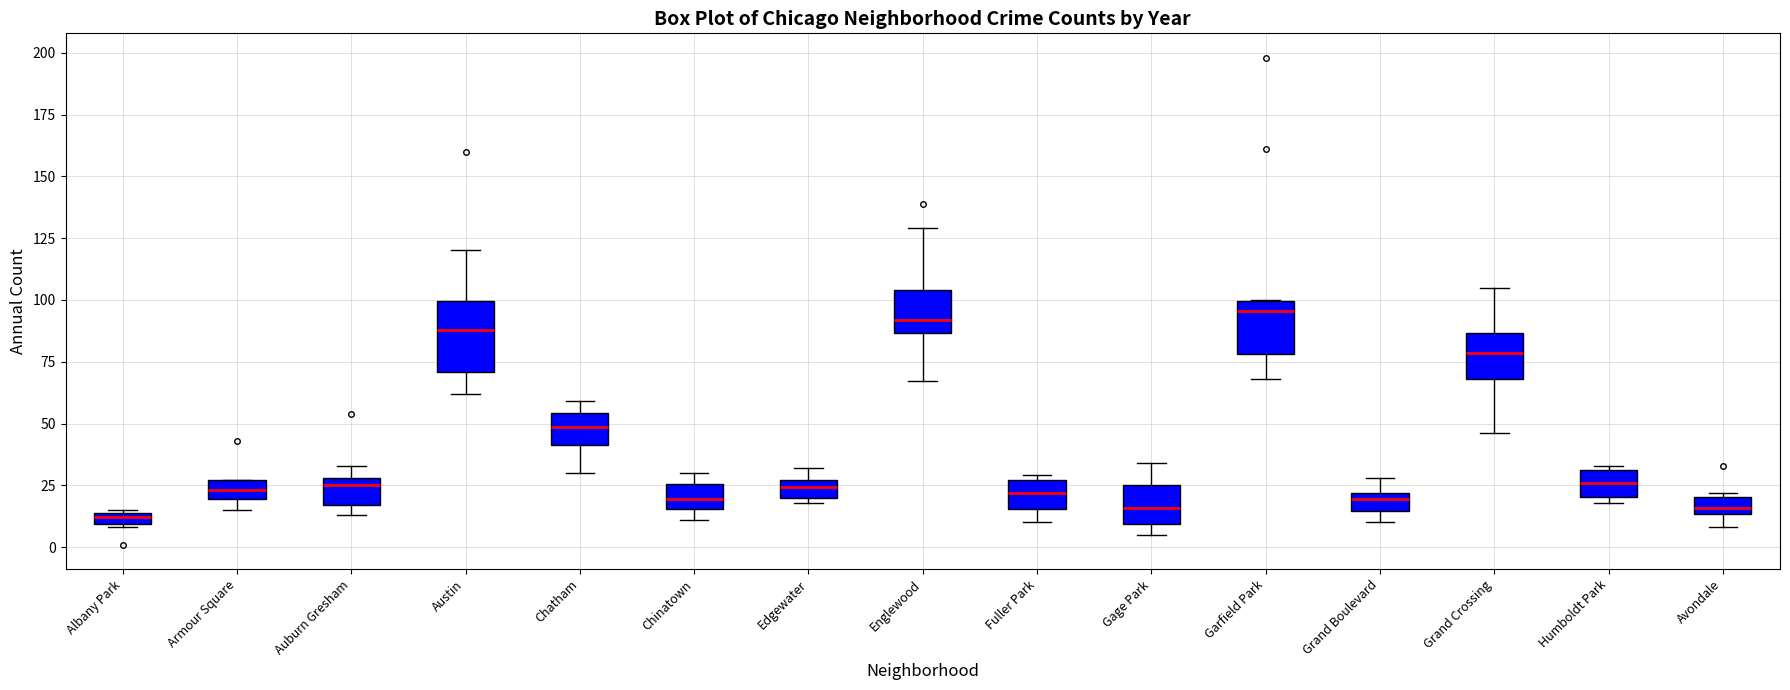

Where does the lower whisker of the box for Avondale end on the y-axis? The values are not printed on the chart, so give them approximately, as read against the axis.

10